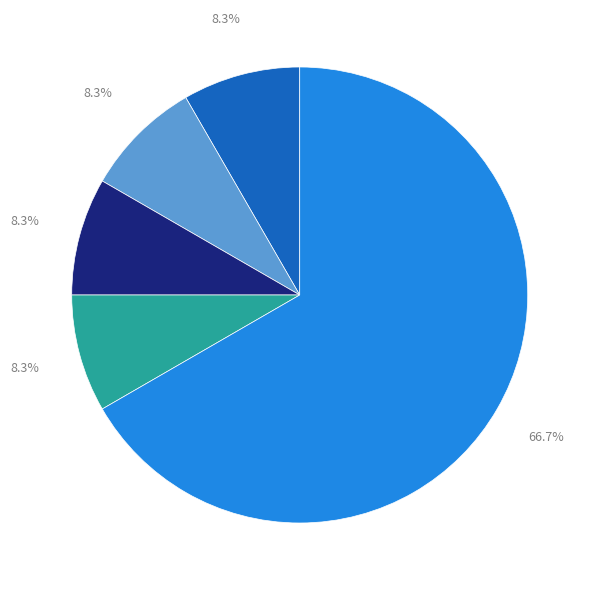

Is there any slice that represents more than half of the pie?

Yes